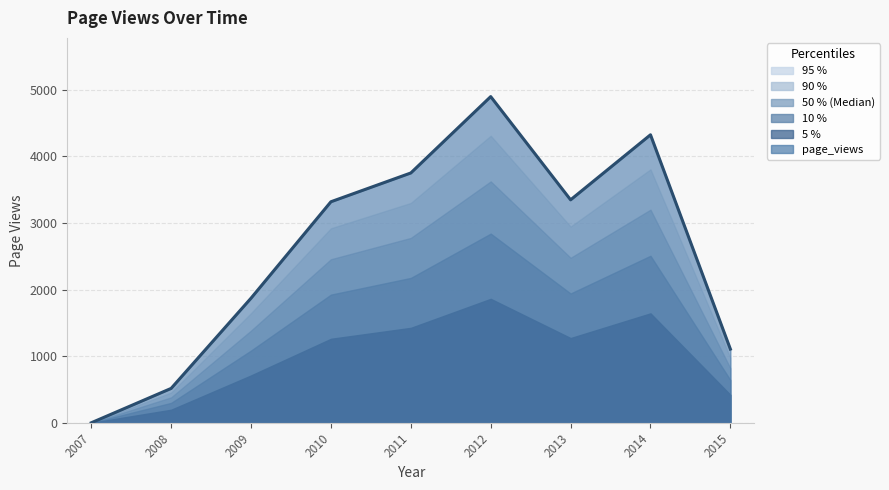

What is the value of the 8th point from the left?

4322